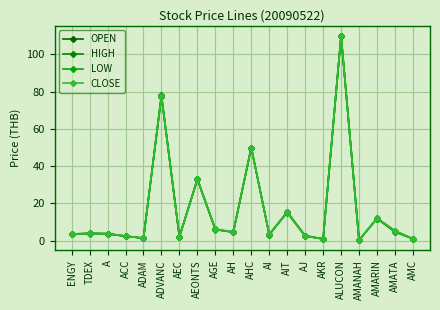

Which label corresponds to the smallest value in the chart?

AMANAH